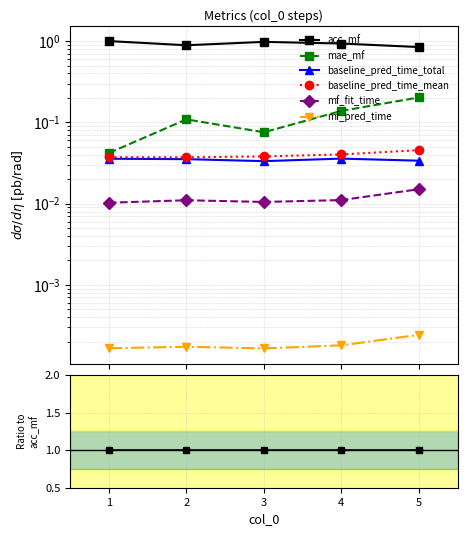

Count the number of data series in this chart.

6